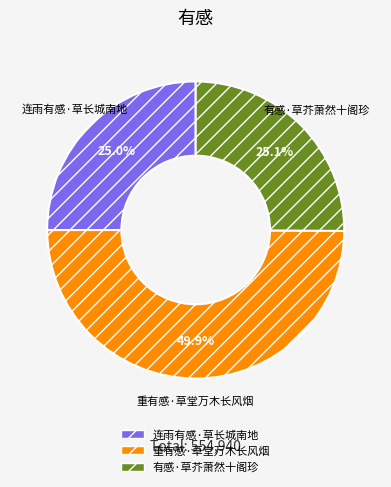

Approximately how many times larger is the value at 有感·草芥萧然十阁珍 compared to 连雨有感·草长城南地?

1.0